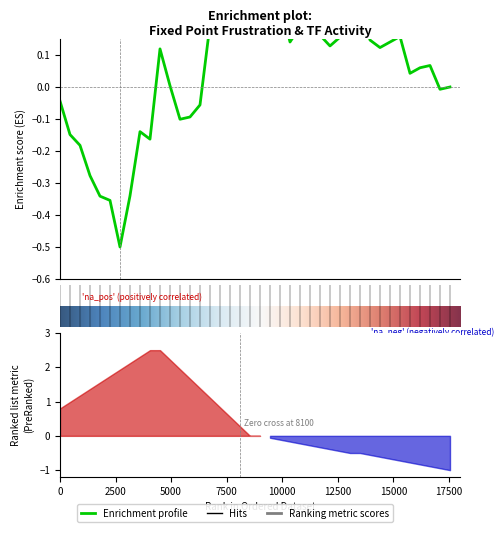

How many Frustration values are between 0 and 1?

40